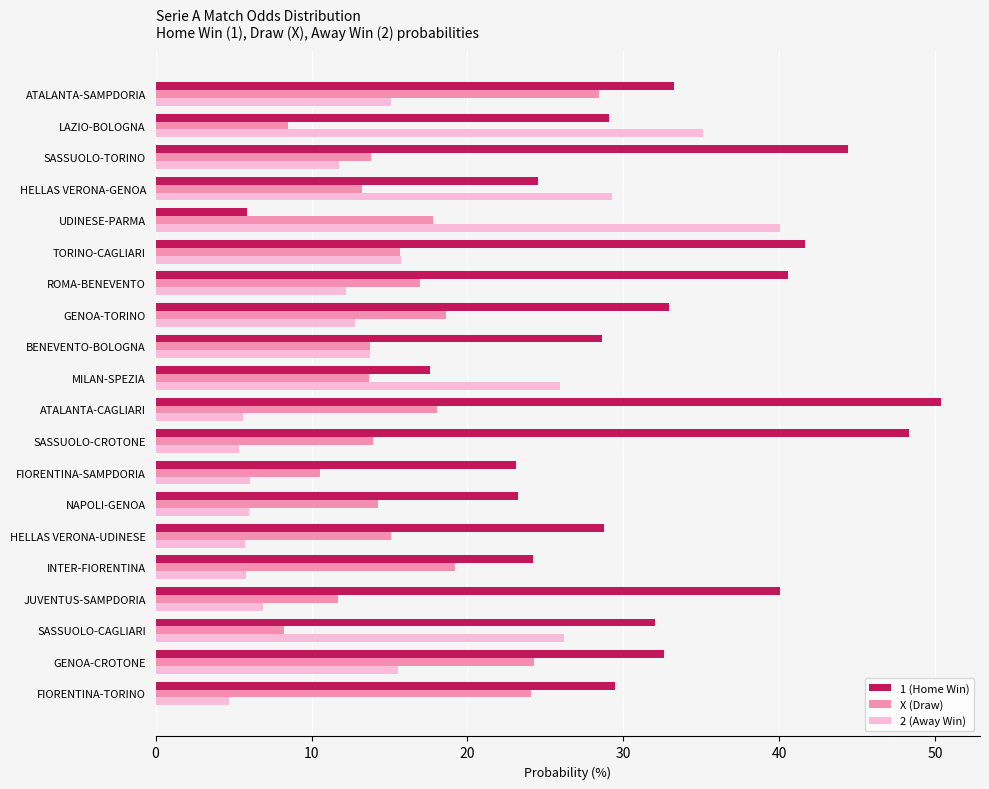

What is the average value of the 2 (Away Win) series?

15.0